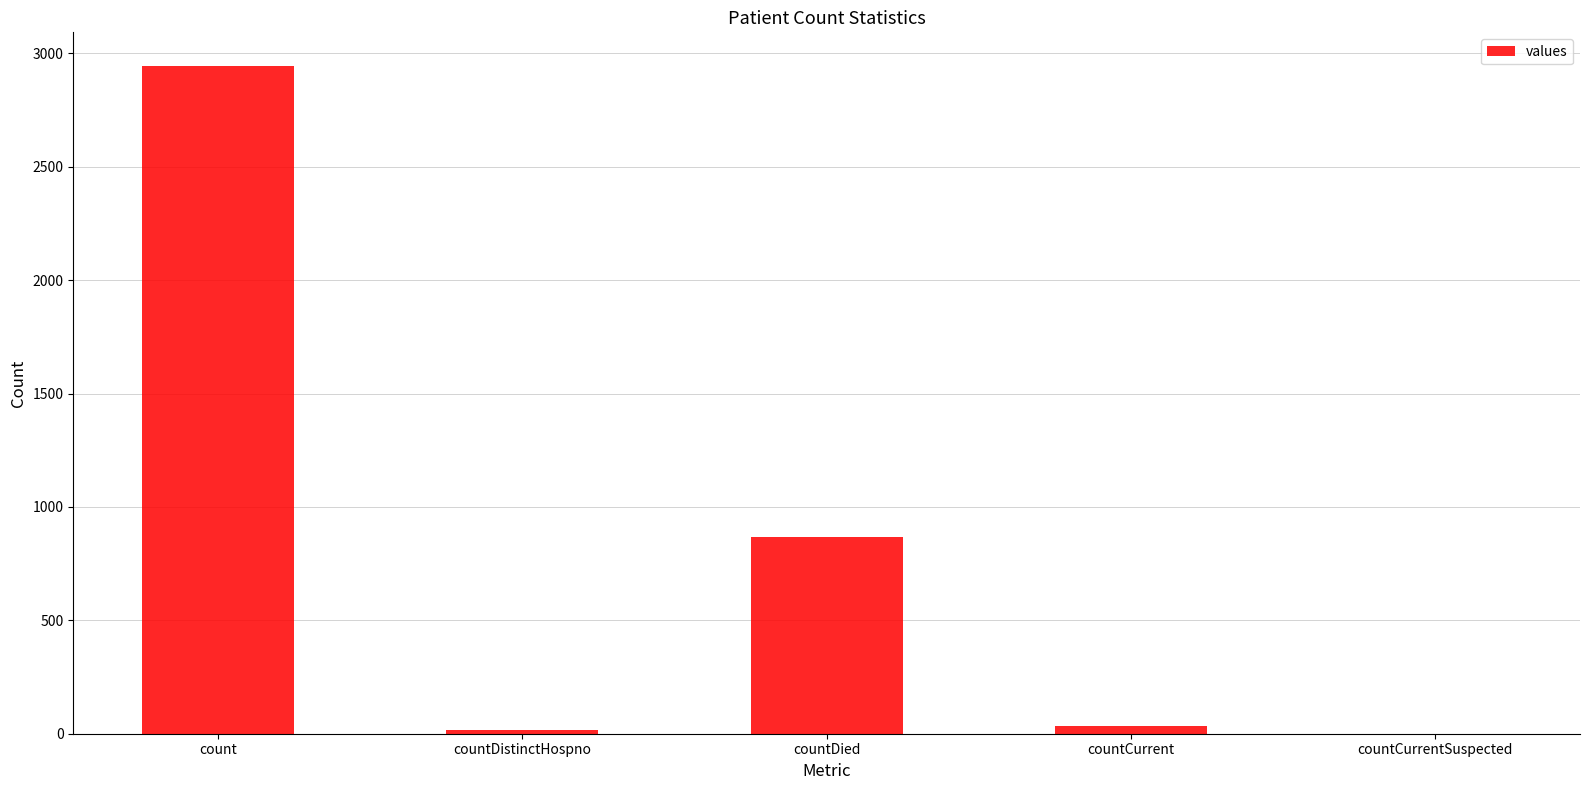

What is the approximate value at countDied?

867